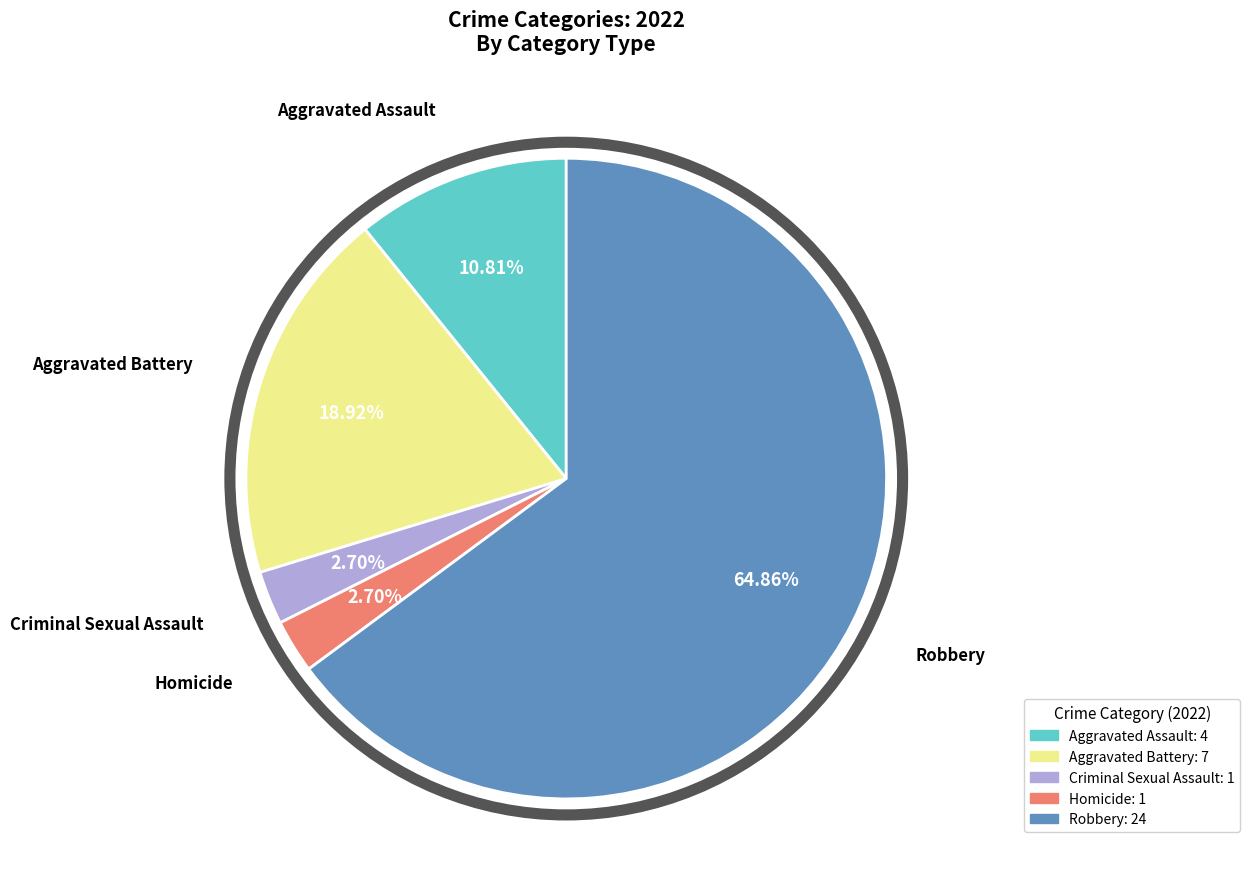

What percentage is the Criminal Sexual Assault slice, to the nearest percent?

3%